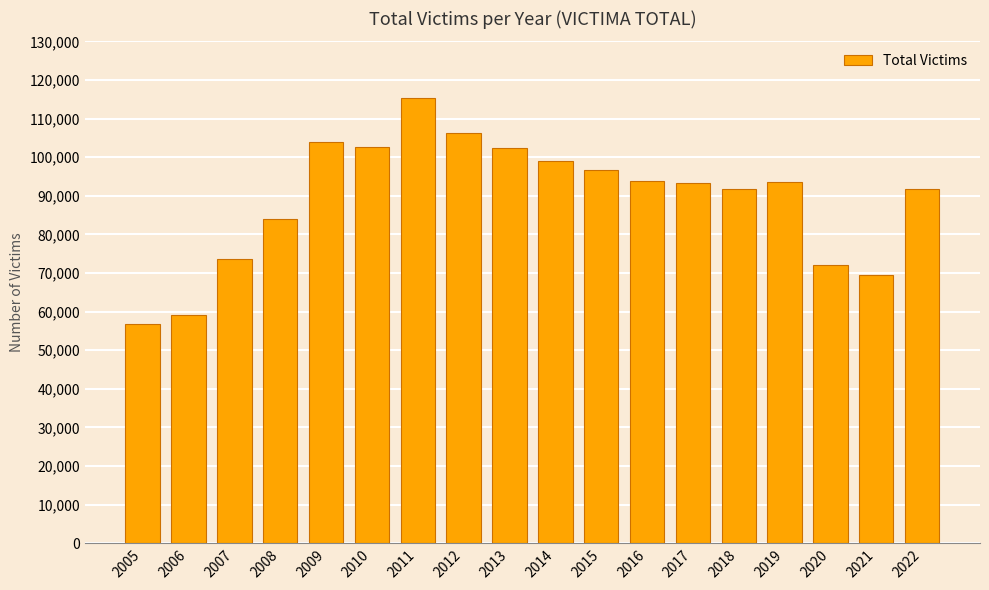

What is the difference between the values at 2020 and 2019?

21487